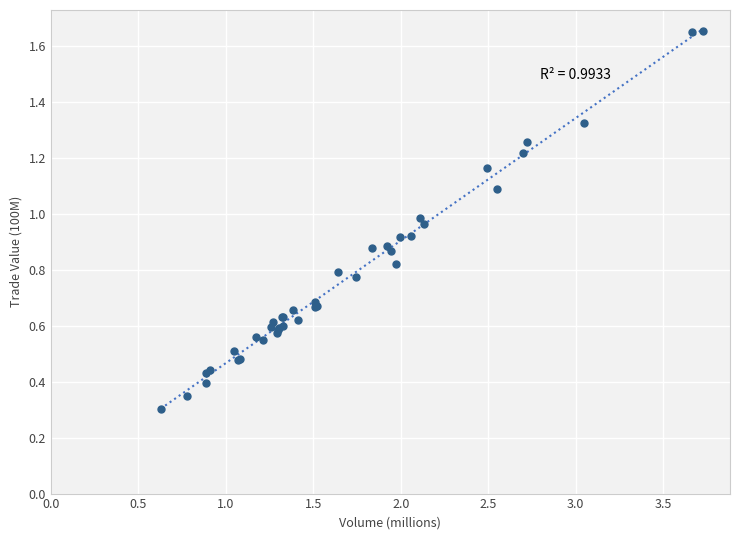

What Y value in the scatter plot is closest to 0?

0.3